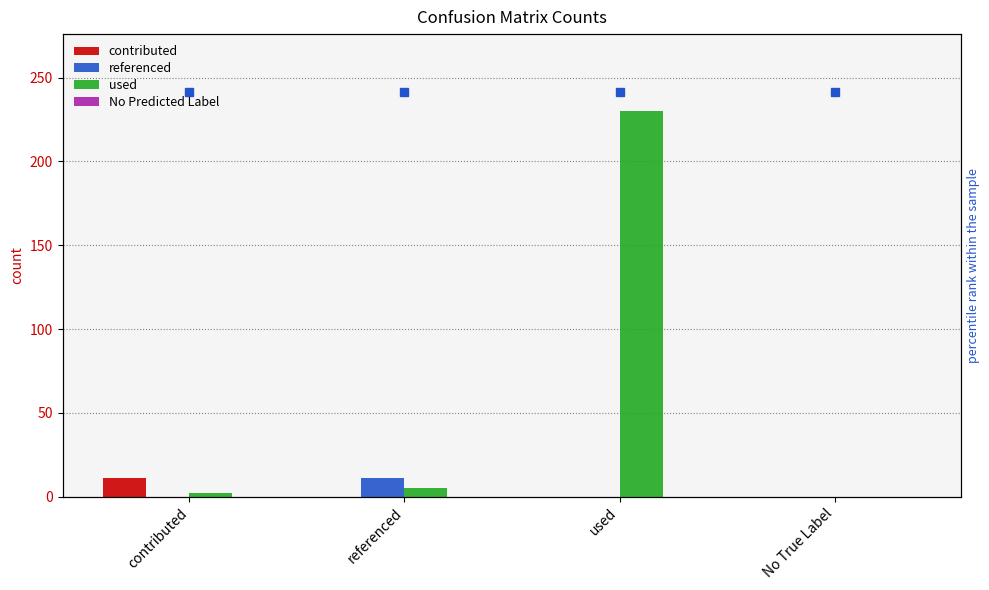

The value of No Predicted Label at contributed is 0. True or false?

True